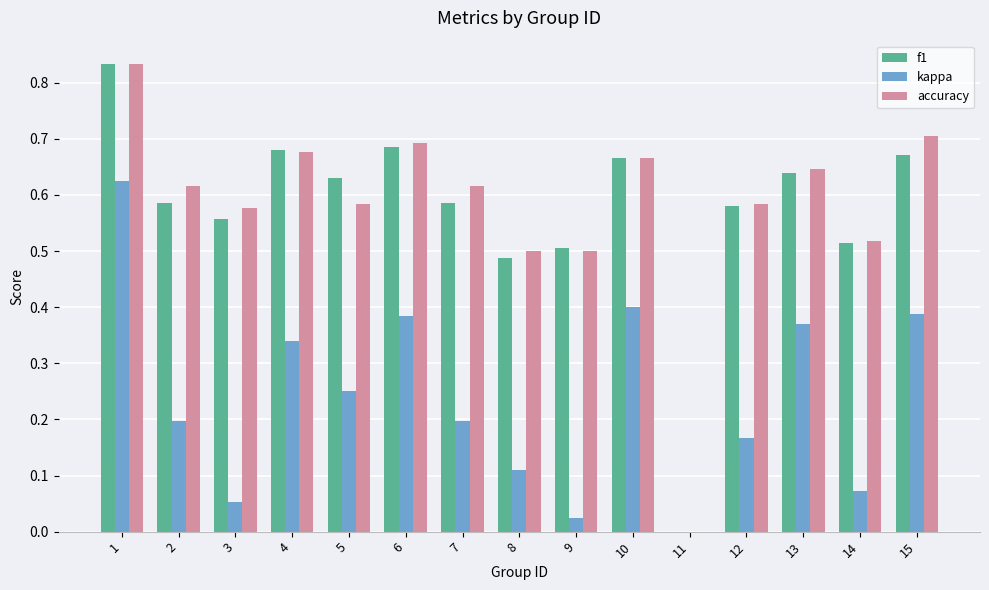

Which category has the highest value in the kappa series?

1